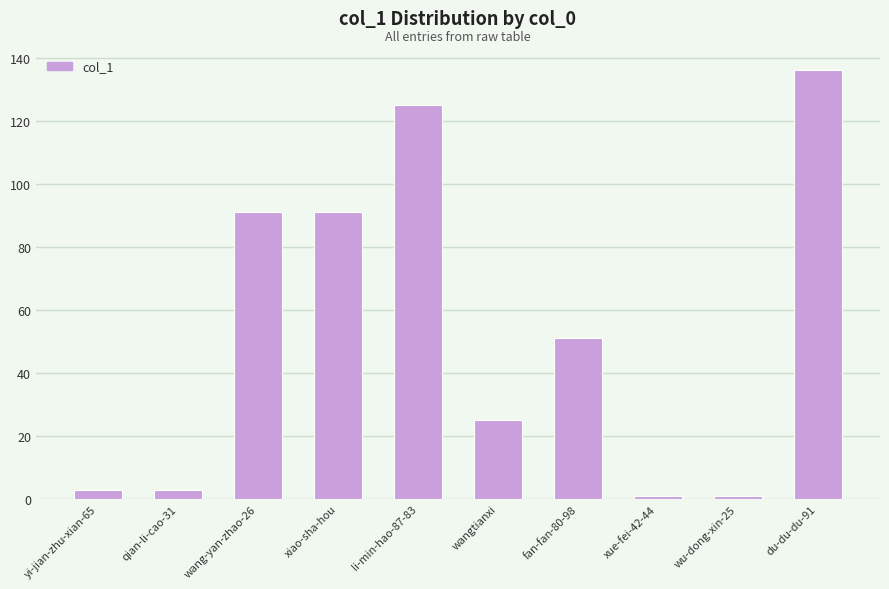

Does the chart contain any negative values?

No